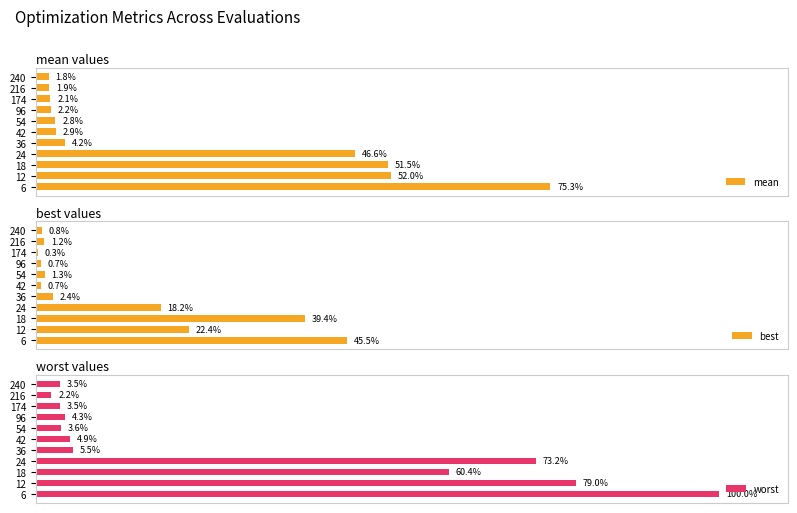

Reading left to right, list all the values displayed in this chart.

mean: 75.3	52.0	51.5	46.6	4.2	2.9	2.8	2.2	2.1	1.9	1.8
best: 45.5	22.4	39.4	18.2	2.4	0.7	1.3	0.7	0.3	1.2	0.8
worst: 100.0	79.0	60.4	73.2	5.5	4.9	3.6	4.3	3.5	2.2	3.5